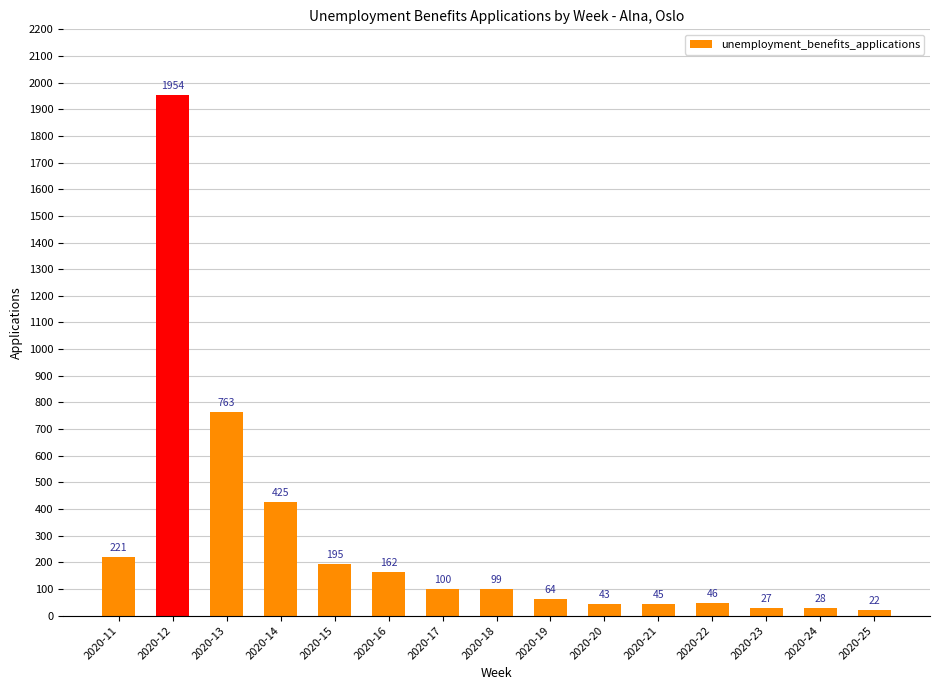

The value at 2020-18 is 99. True or false?

True